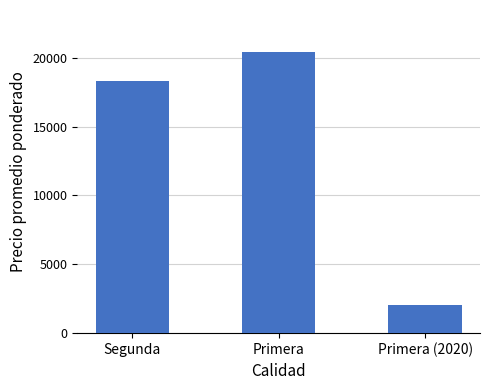

Reading right to left, list all the values displayed in this chart.

2050	20400	18338